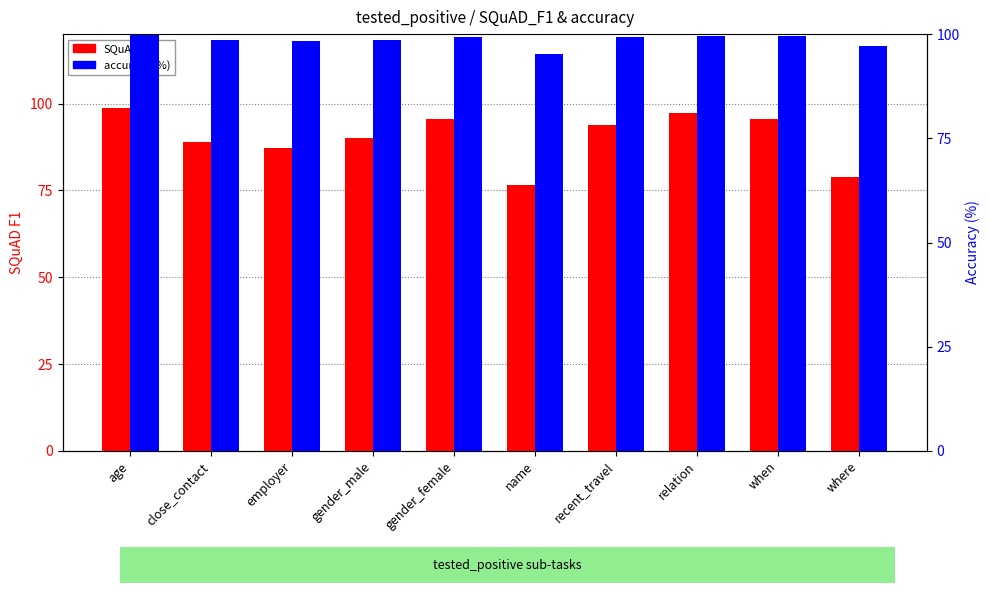

Between close_contact and when, which series saw the biggest shift?

SQuAD_F1